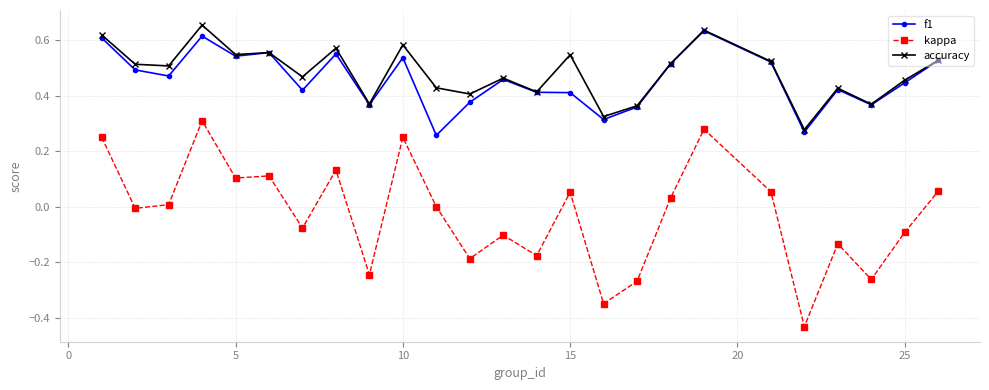

True or false: accuracy has more than 0 interior local peaks.

True